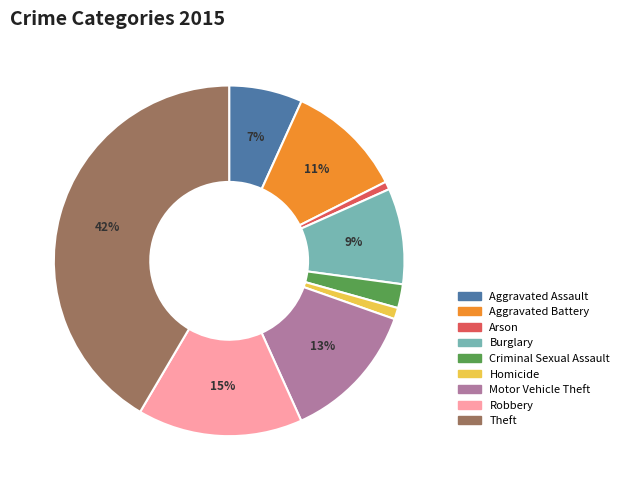

To the nearest percent, what is the combined percentage of Aggravated Battery and Homicide?

12%